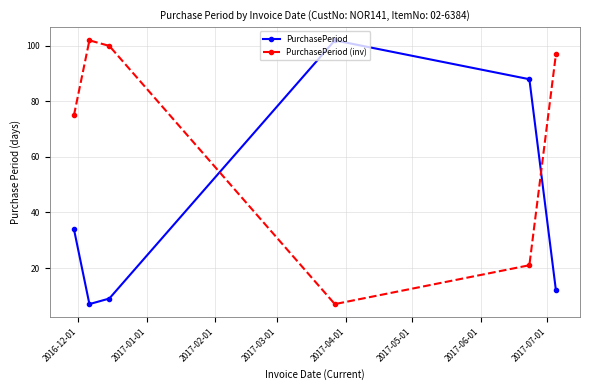

What is the greatest value displayed?

102